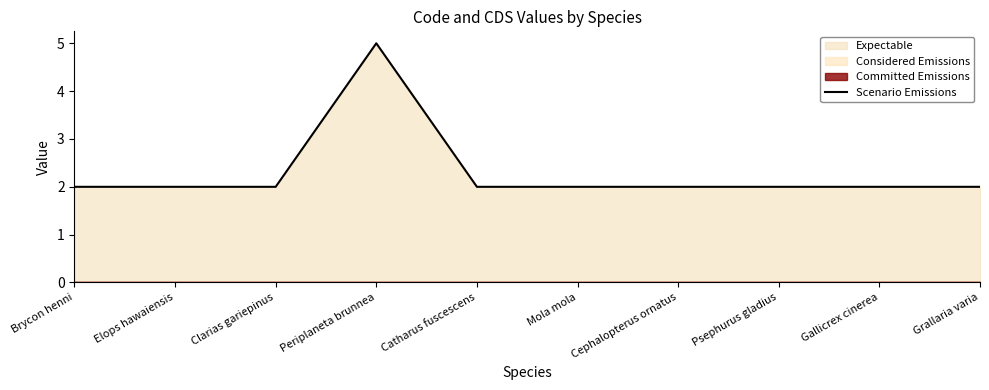

Which has a higher value, Clarias gariepinus or Cephalopterus ornatus?

Clarias gariepinus